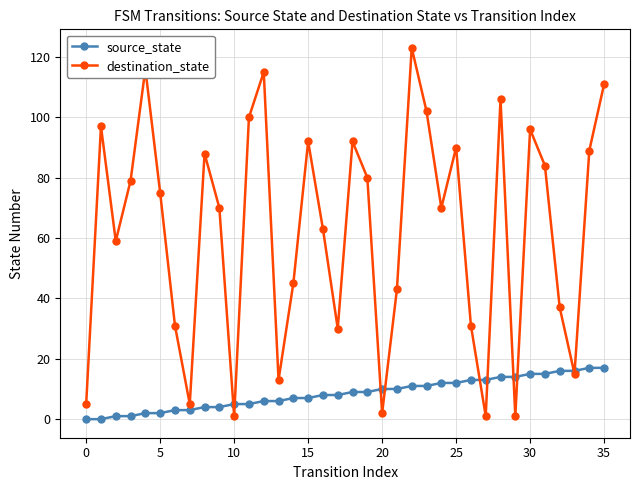

Which series has the largest total across all categories?

destination_state